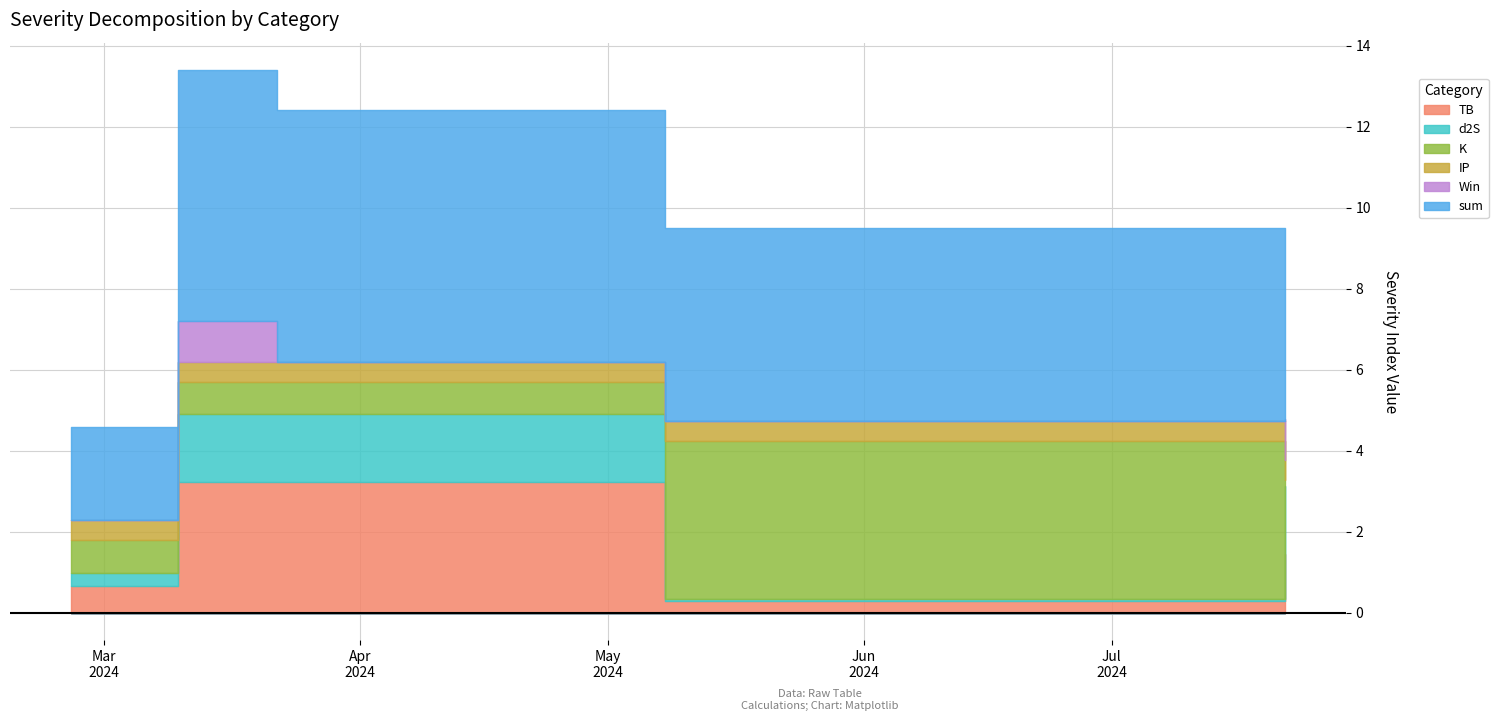

Which series has the largest range (max minus min)?

sum